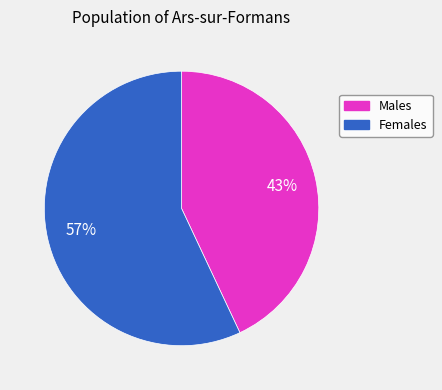

The Males slice represents 30% of the pie. True or false?

False